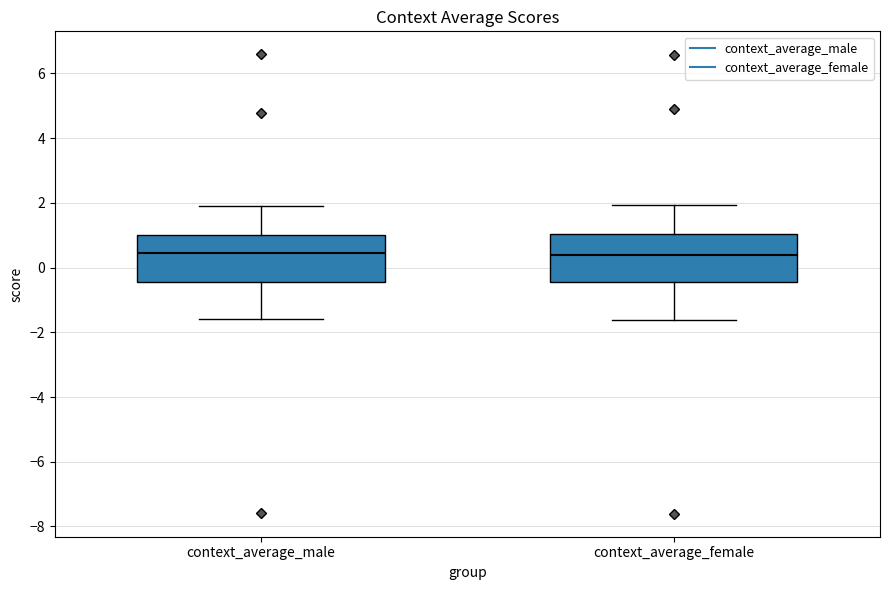

Where is the upper edge of the box for context_average_female on the y-axis? The values are not printed on the chart, so give them approximately, as read against the axis.

1.0